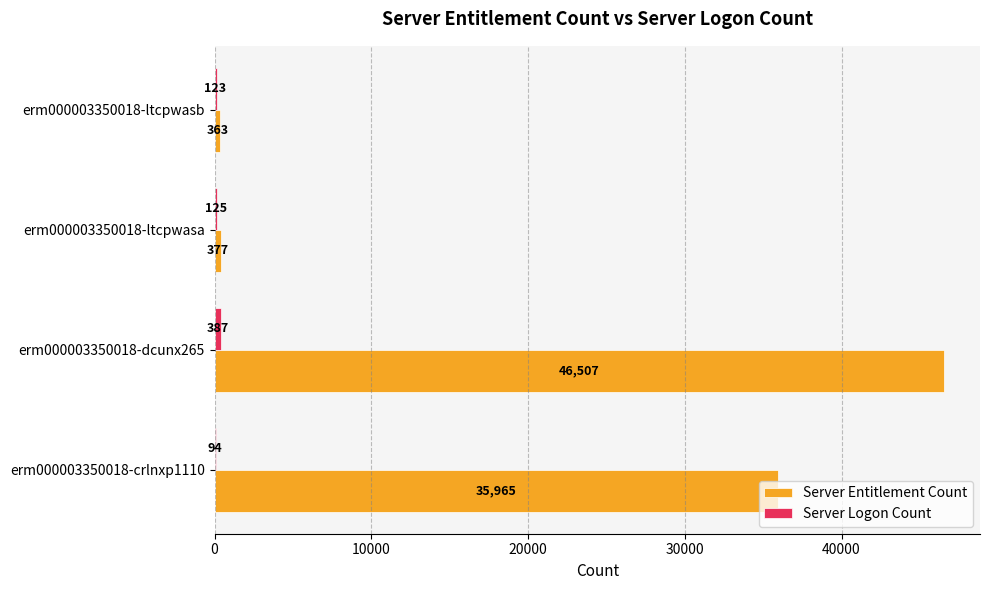

What is the greatest value displayed?

46507